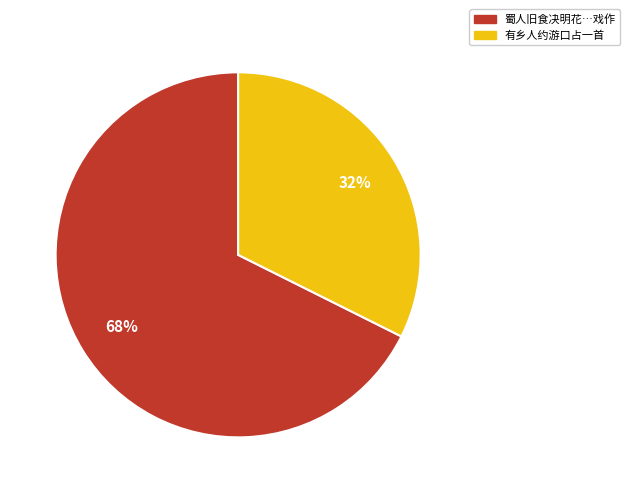

Does any single category account for the majority?

Yes